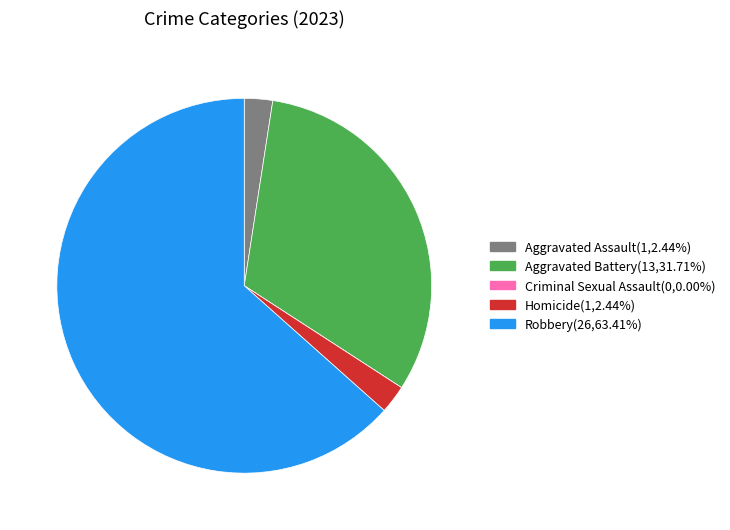

What is the largest slice in the pie chart?

Robbery